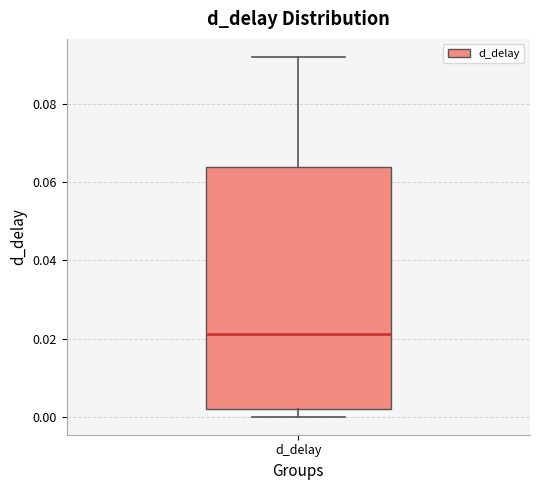

Where does the upper whisker of the box for d_delay end on the y-axis? The values are not printed on the chart, so give them approximately, as read against the axis.

0.092